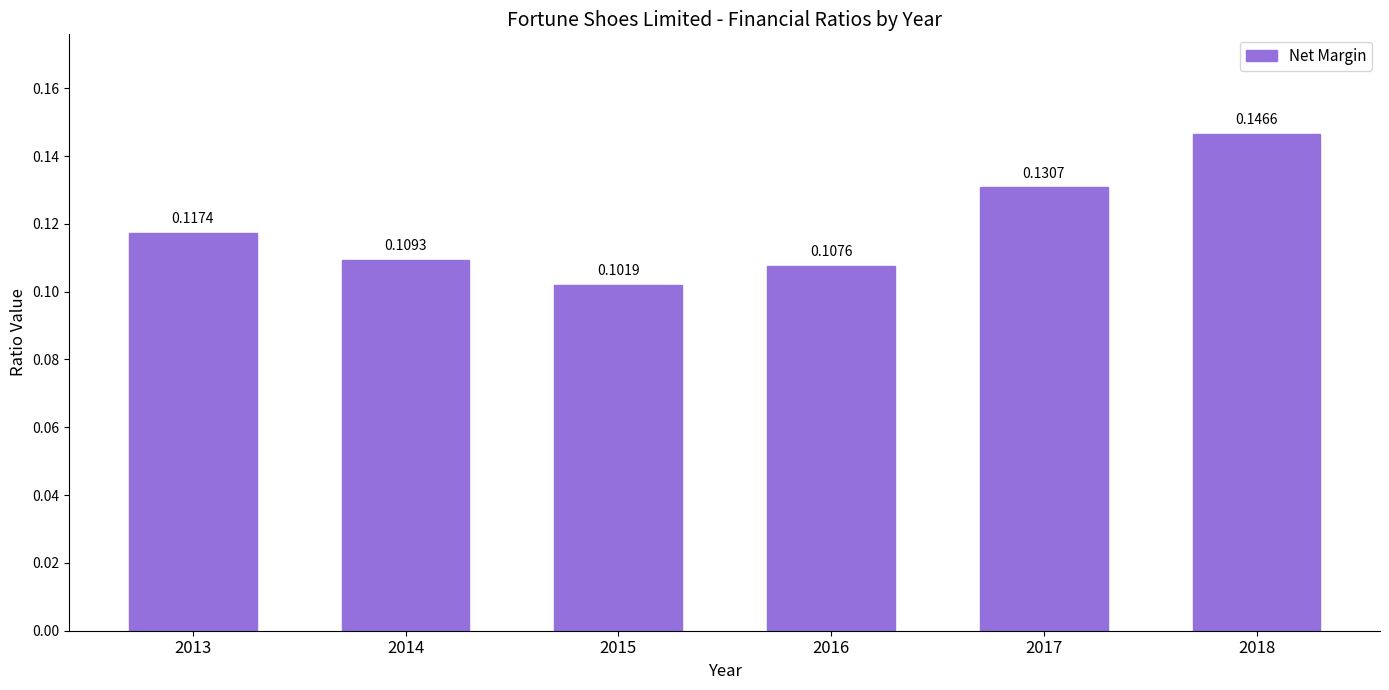

Between 2013 and 2017, which is larger?

2017